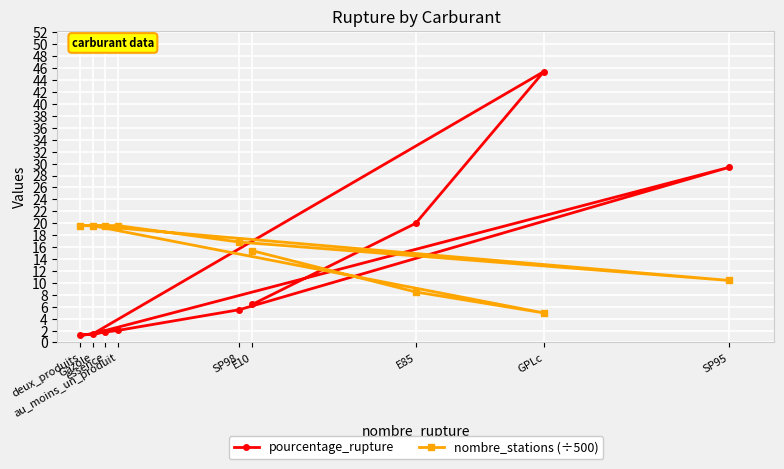

How many categories are shown in the chart?

9